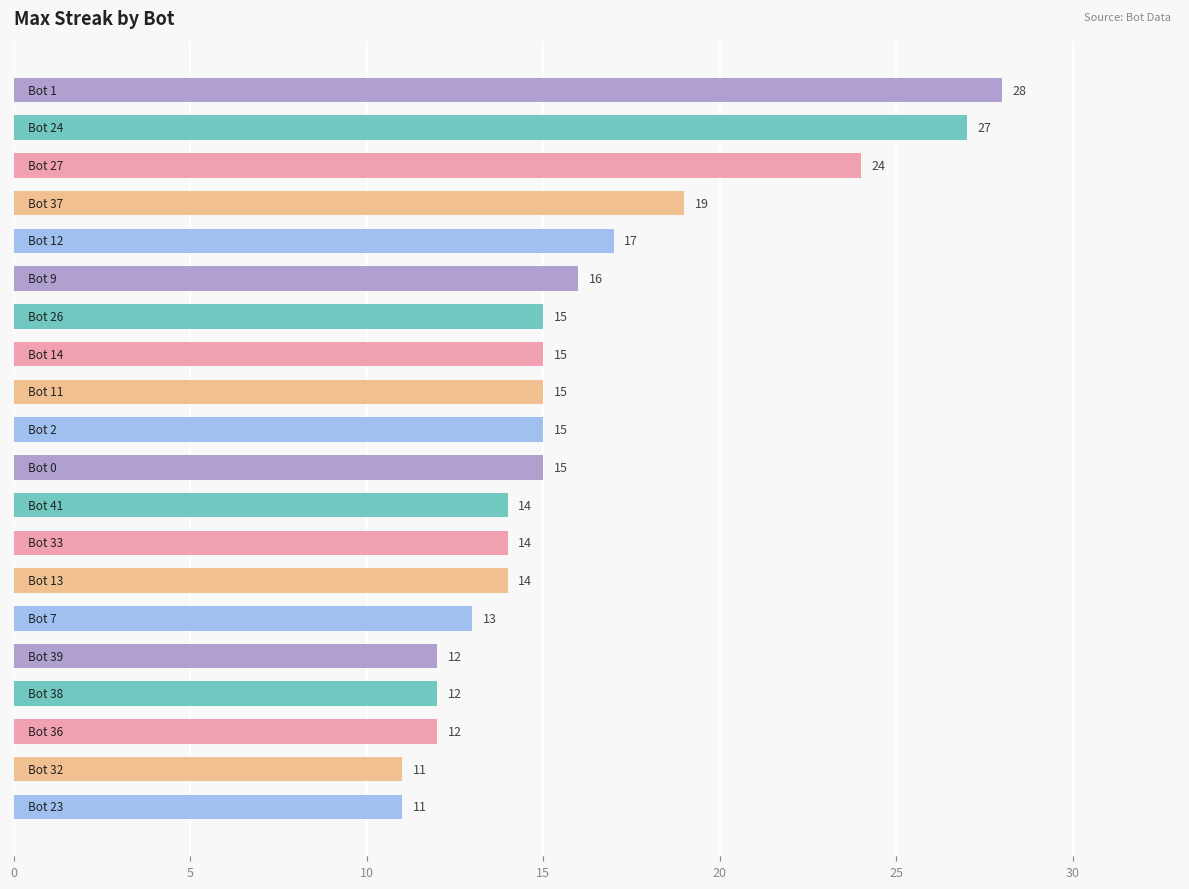

What is the smallest value displayed?

11